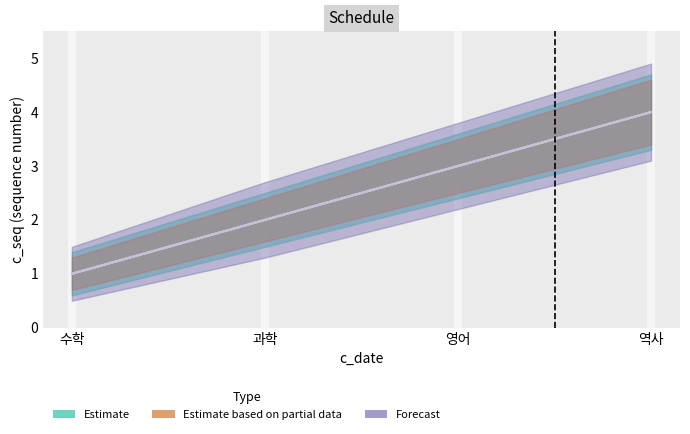

True or false: Estimate and Forecast cross at least once.

False